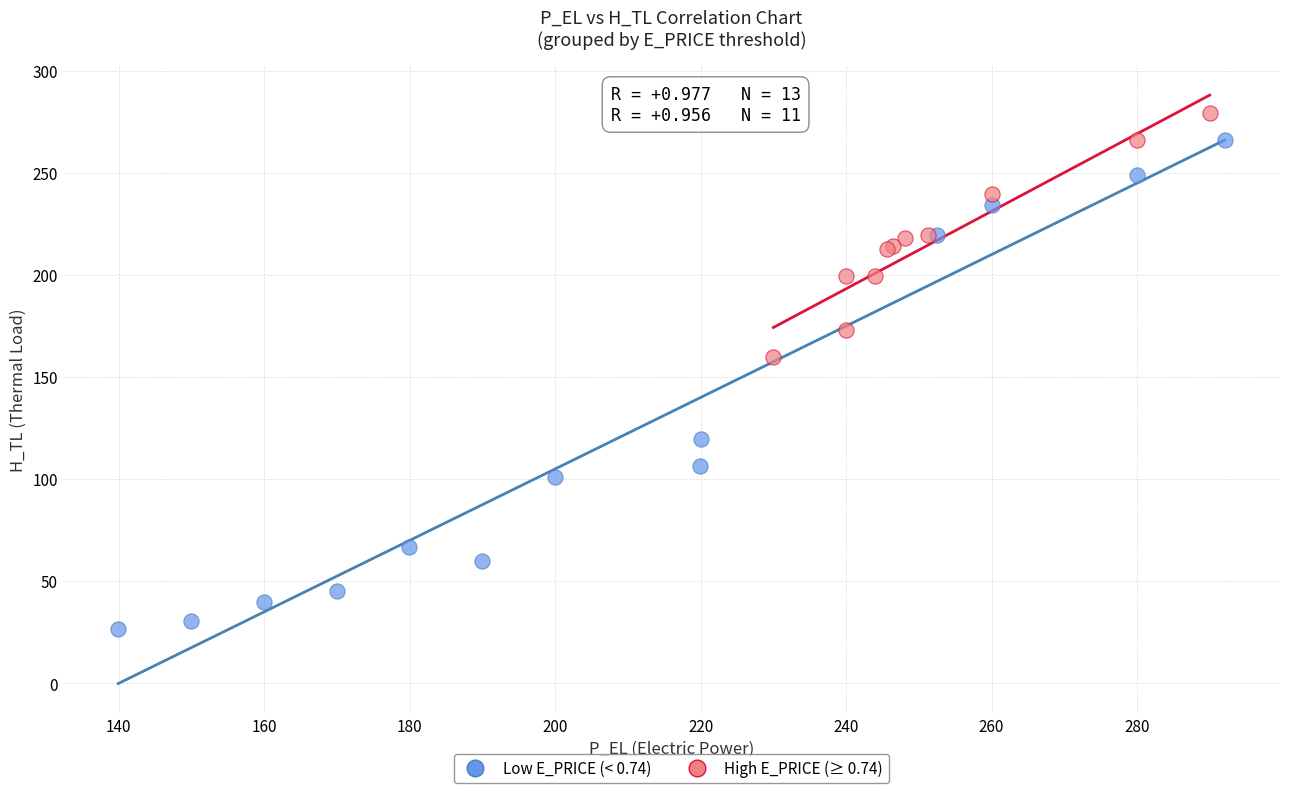

Which series contains the highest Y value?

High E_PRICE (≥ 0.74)